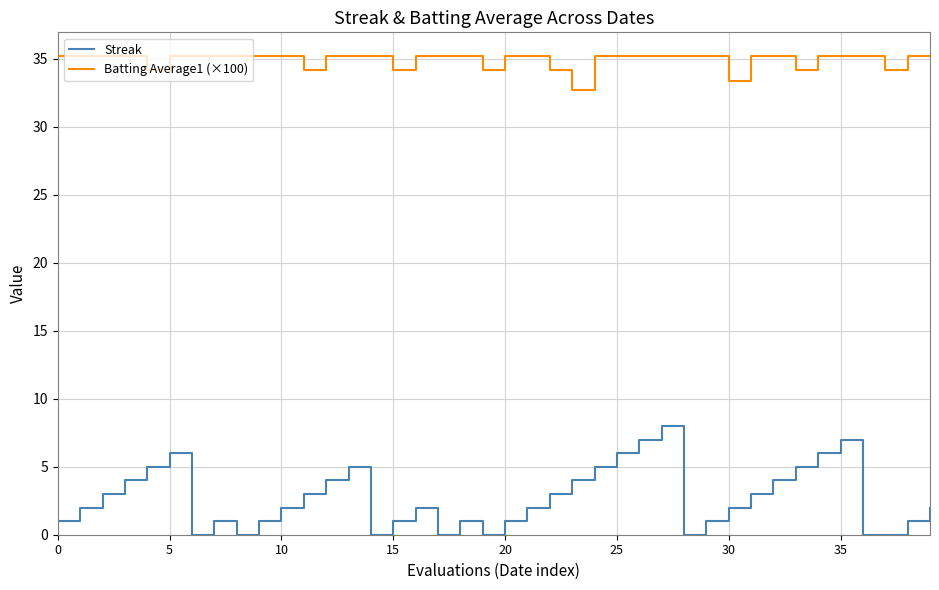

What is the difference between the maximum and minimum values in the Batting Average1 (×100) series?

2.5